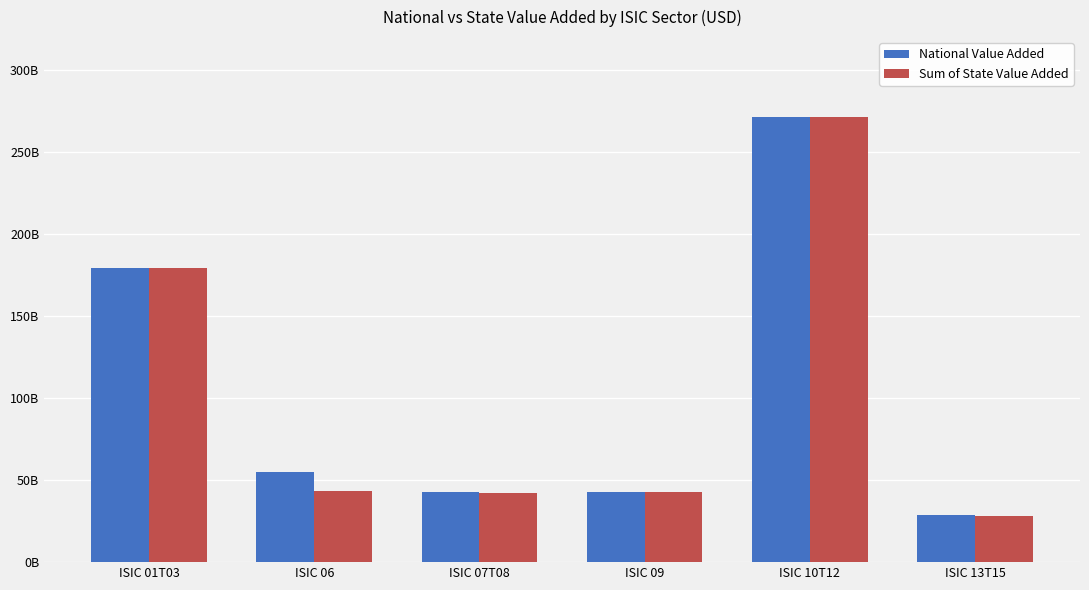

What is the average value of the National Value Added series?

103324920864.0